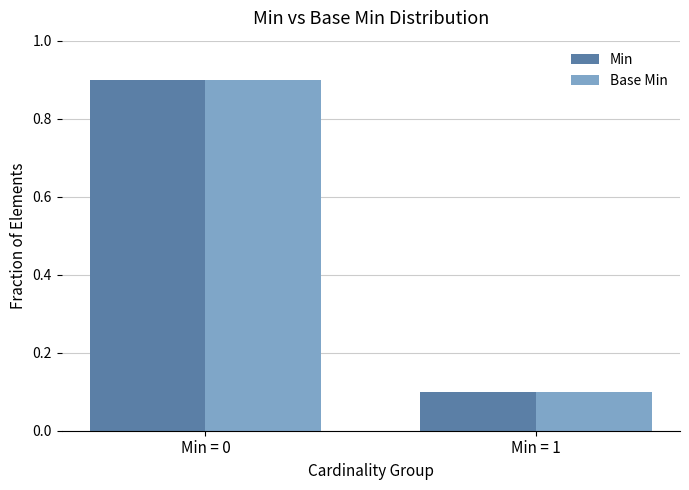

At which label does Min reach its peak?

Min = 0